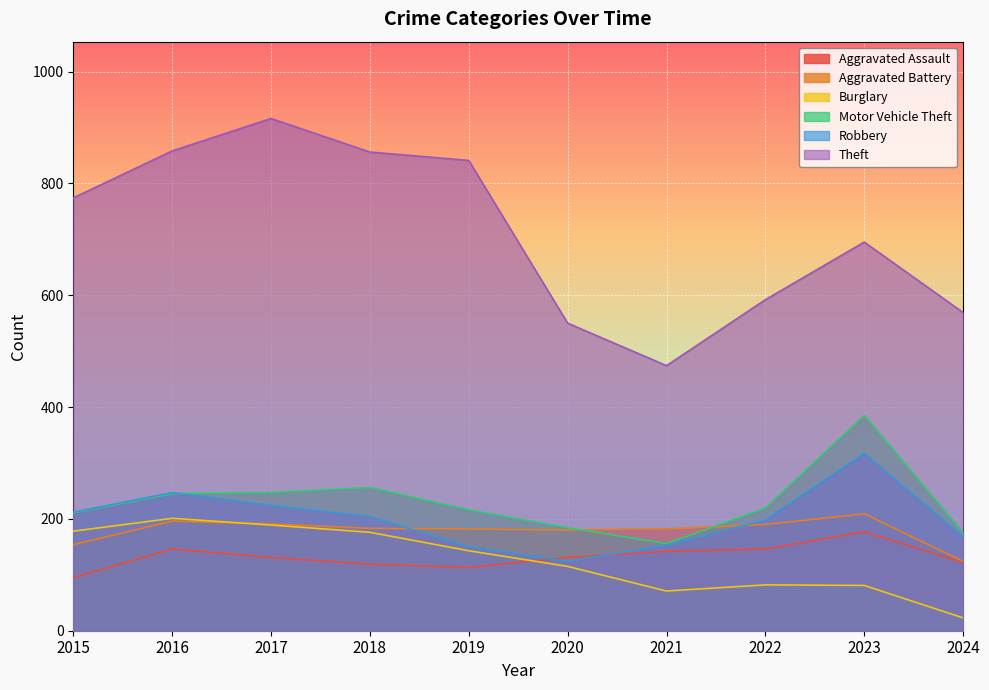

What is the sum of all Motor Vehicle Theft values?

2294